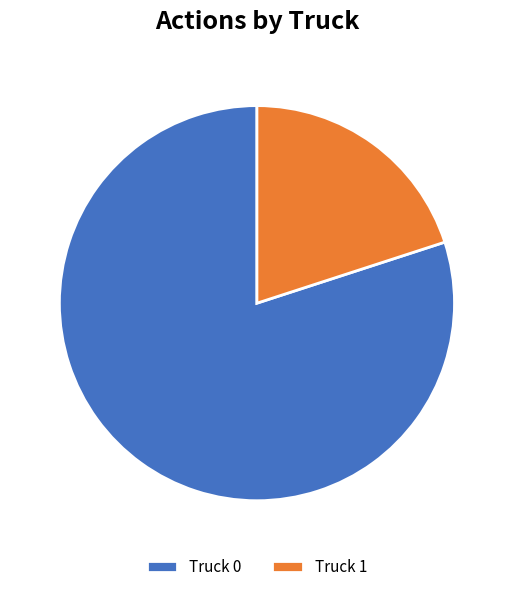

Rank the categories by value from highest to lowest.

Truck 0, Truck 1